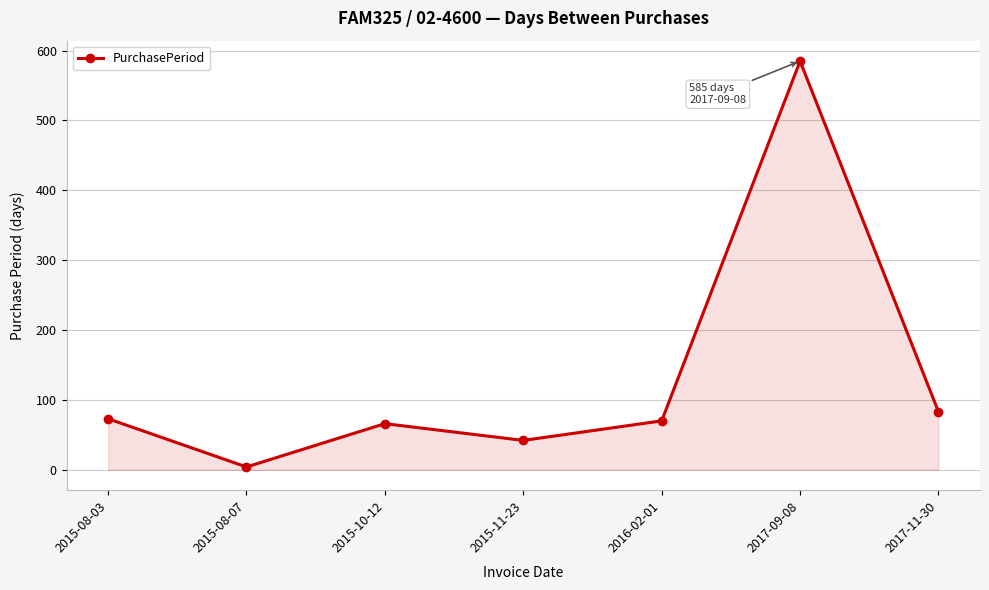

How many points are higher than both their immediate neighbors (excluding endpoints)?

2